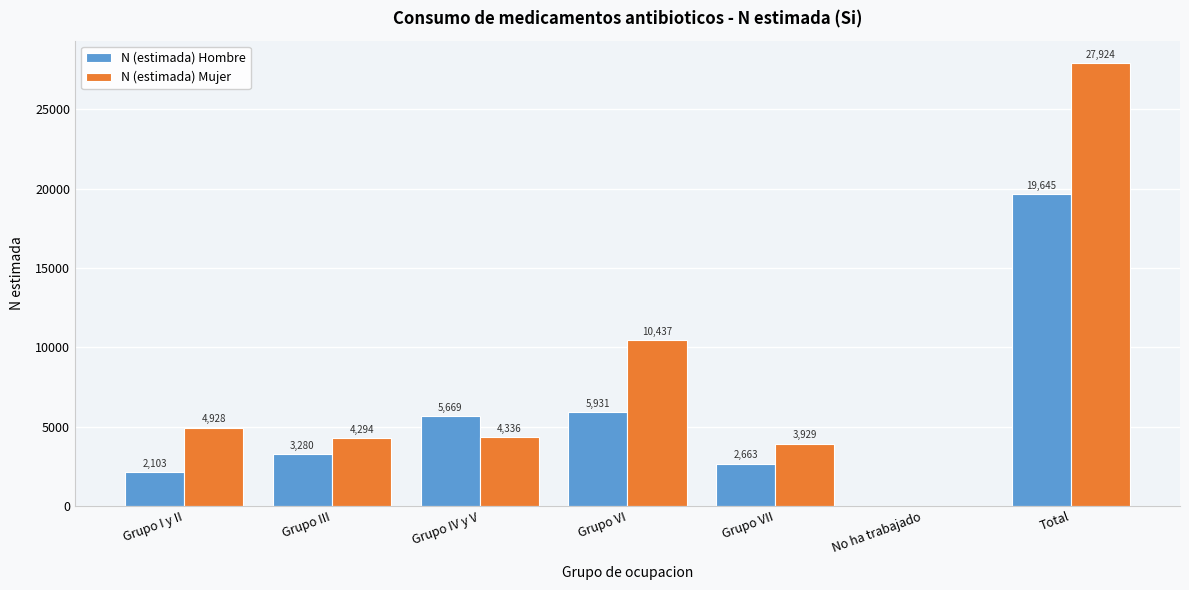

Reading left to right, extract all data points from this chart.

N (estimada) Hombre: Grupo I y II=2103	Grupo III=3280	Grupo IV y V=5669	Grupo VI=5931	Grupo VII=2663	No ha trabajado=0	Total=19645
N (estimada) Mujer: Grupo I y II=4928	Grupo III=4294	Grupo IV y V=4336	Grupo VI=10437	Grupo VII=3929	No ha trabajado=0	Total=27924